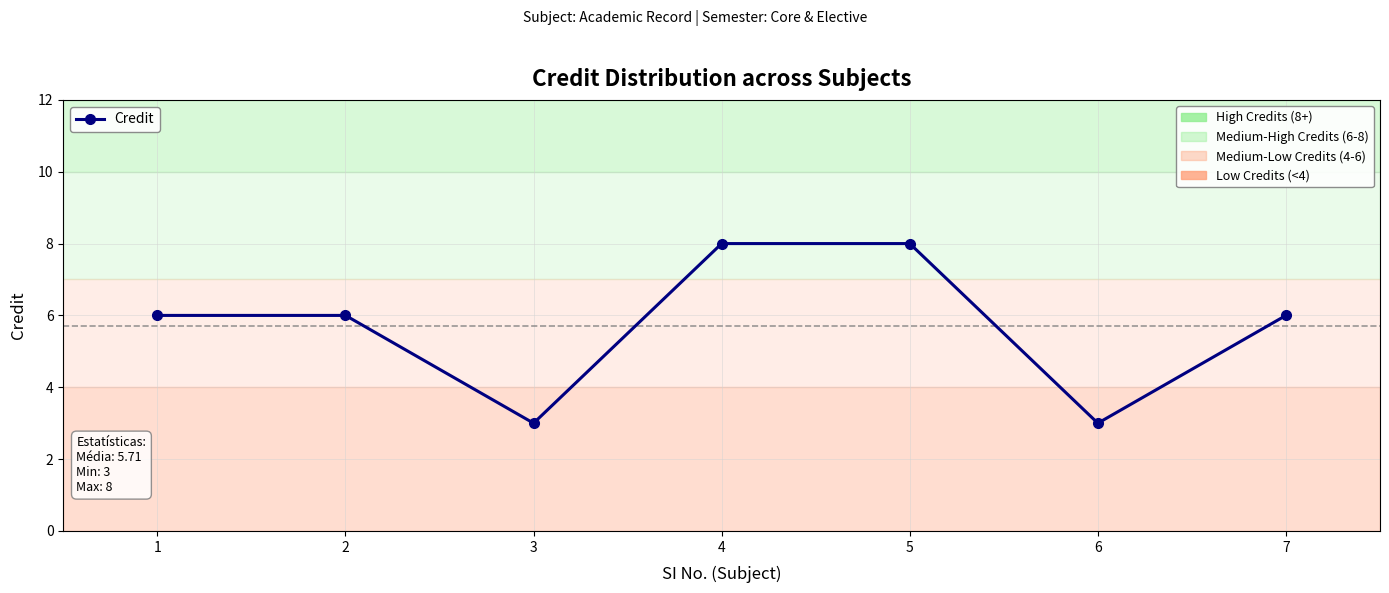

At which category does the chart reach its peak across all series?

4